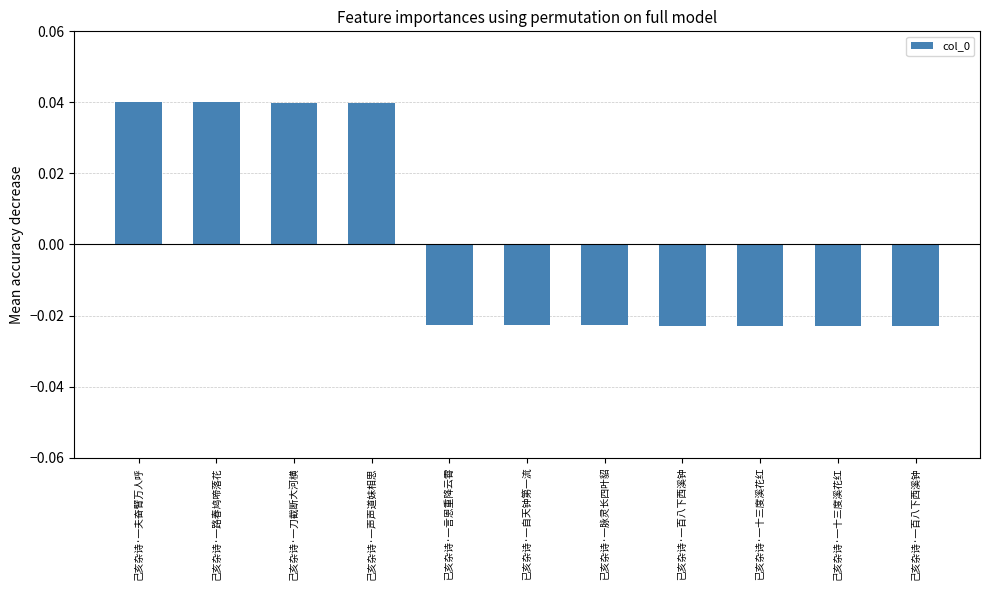

Where does the data first go above 0?

己亥杂诗·一夫奋臂万人呼